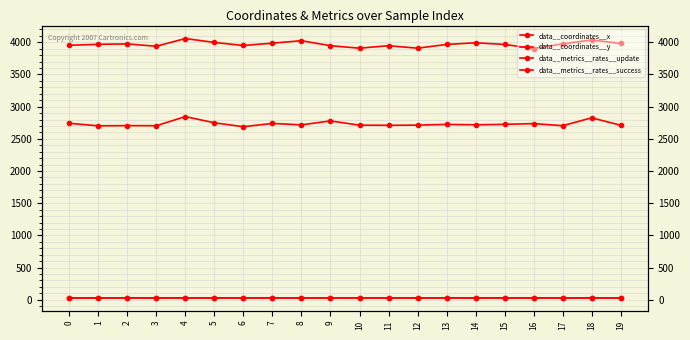

Which series has the largest range (max minus min)?

data__coordinates__y